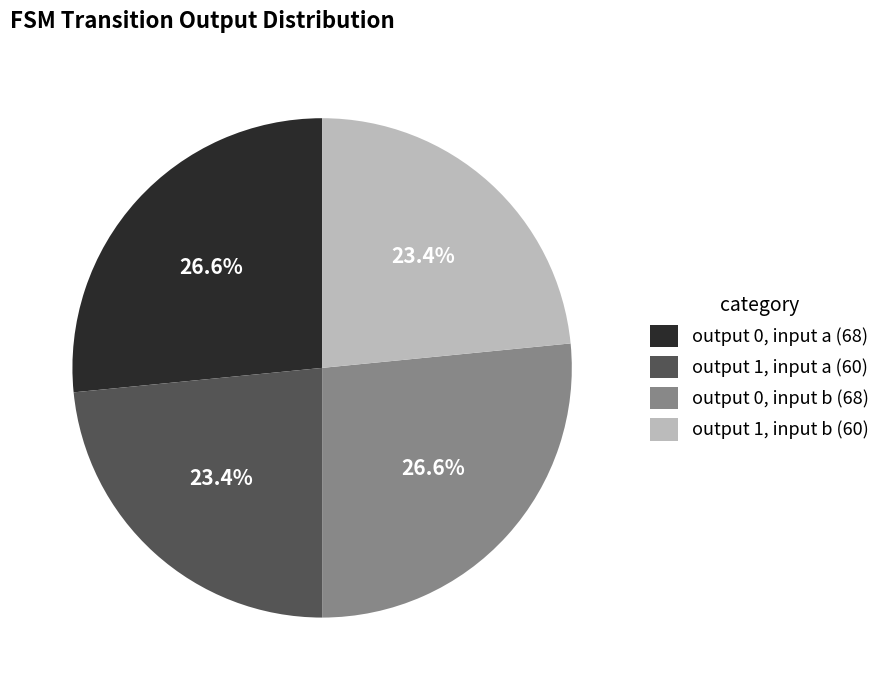

Which has a higher value, output 1, input a (60) or output 0, input a (68)?

output 0, input a (68)